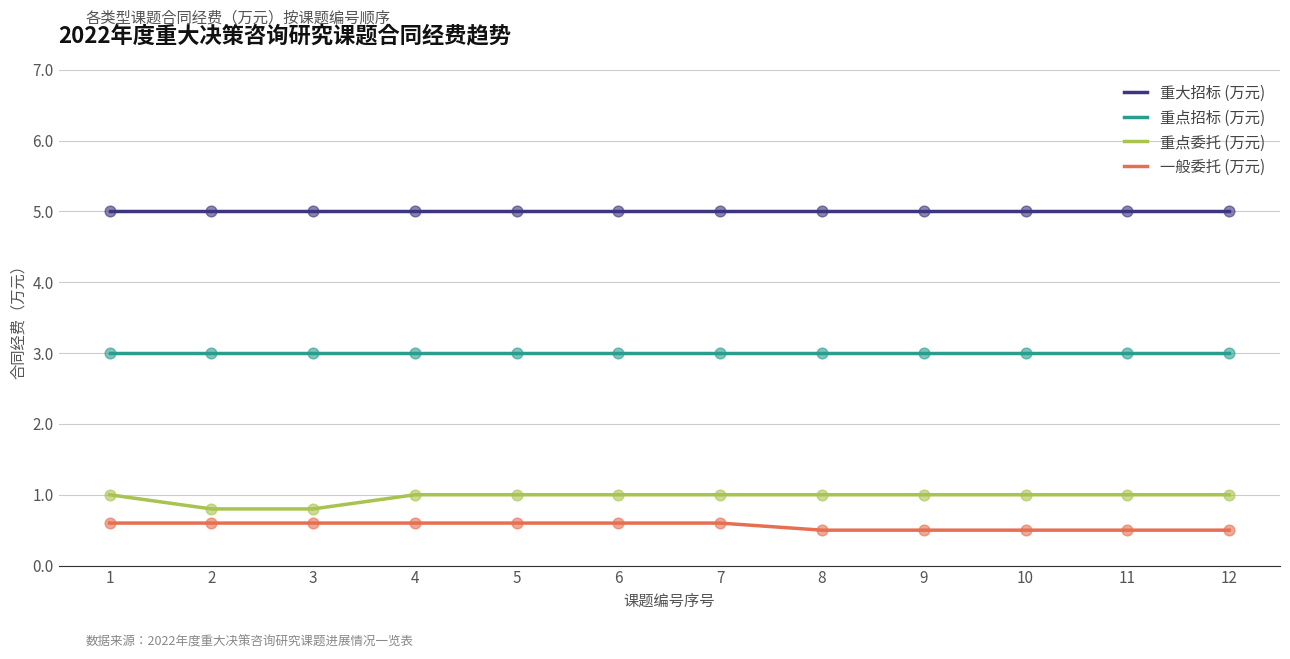

What is the total value across all series at 6?

9.6